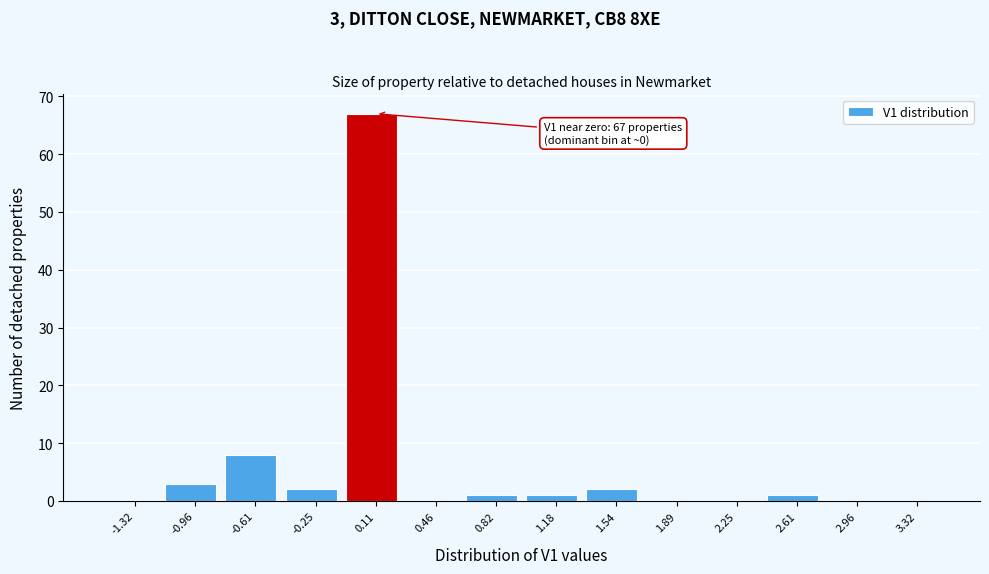

Which range on the x-axis has the tallest bar?

-0.05 to 0.30